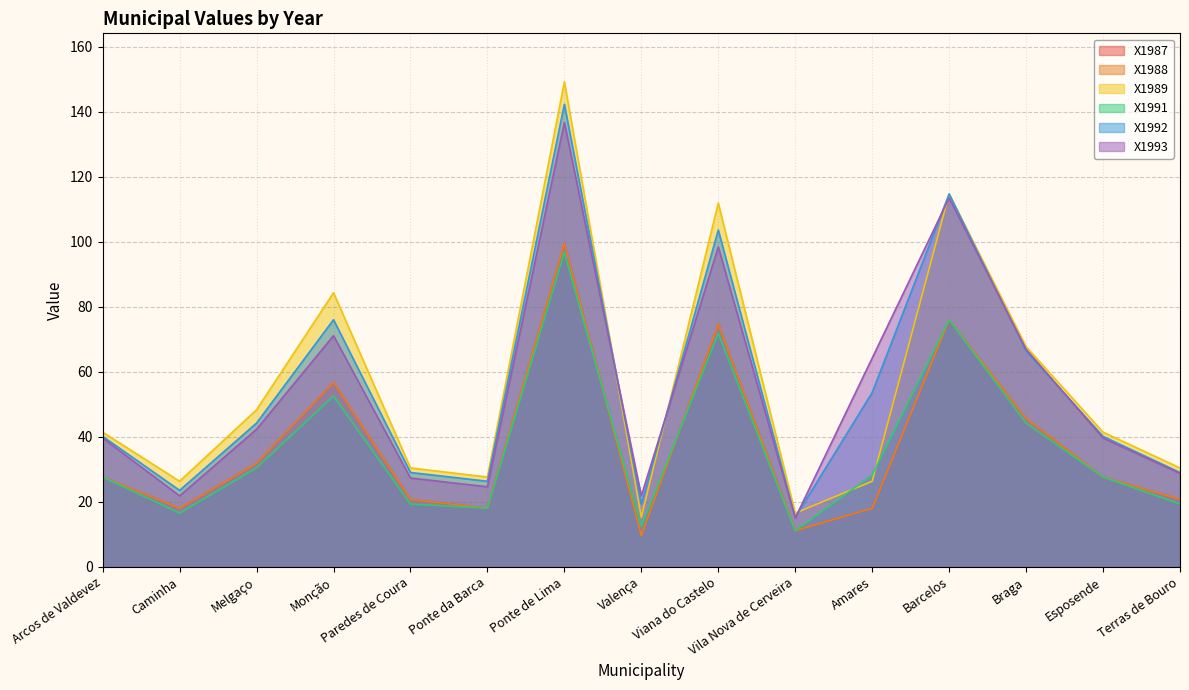

Does the chart display data point markers on the line(s)?

No